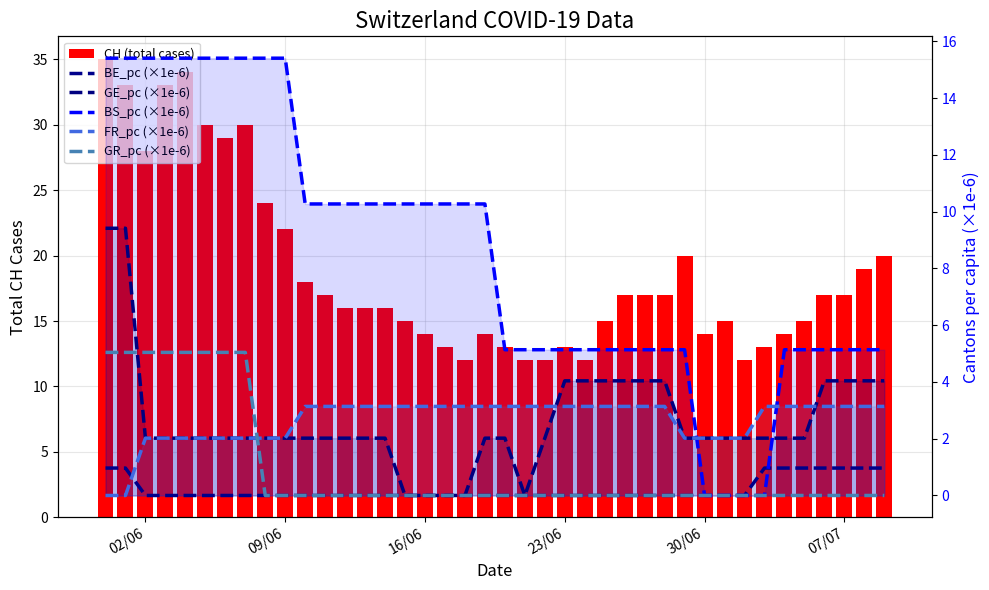

At how many categories does at least one series exceed 23?

9